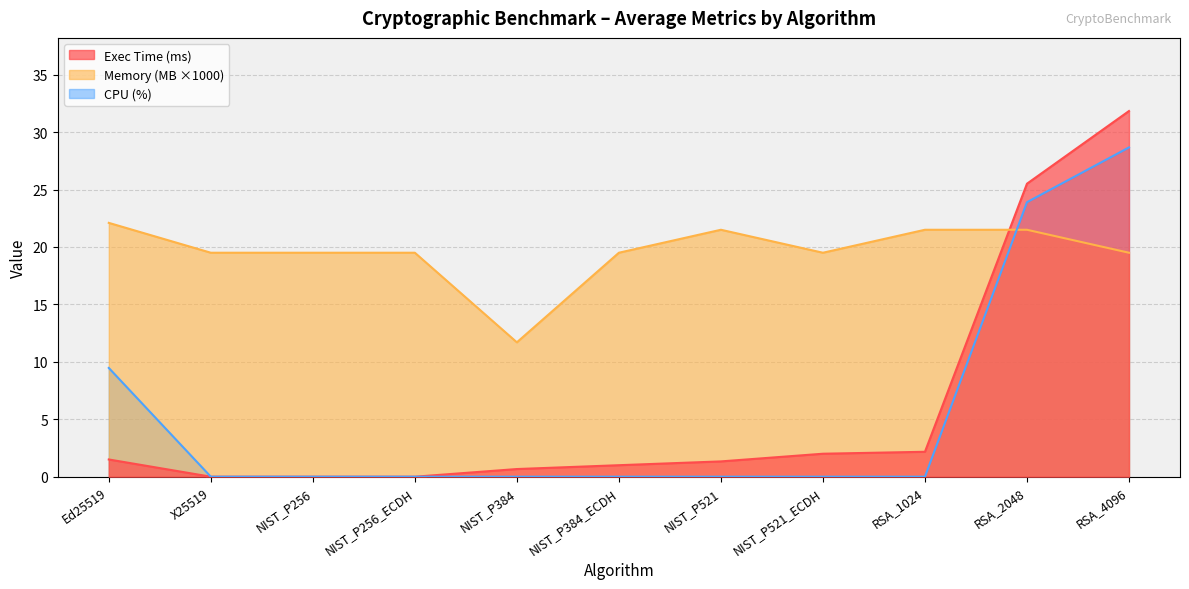

Is the value of Exec Time (ms) at NIST_P521_ECDH greater than the value of CPU (%) at NIST_P521_ECDH?

Yes